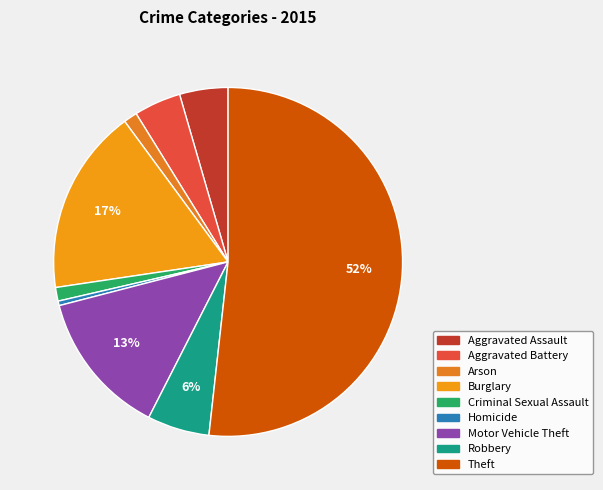

Does Aggravated Battery represent more than half of the total?

No